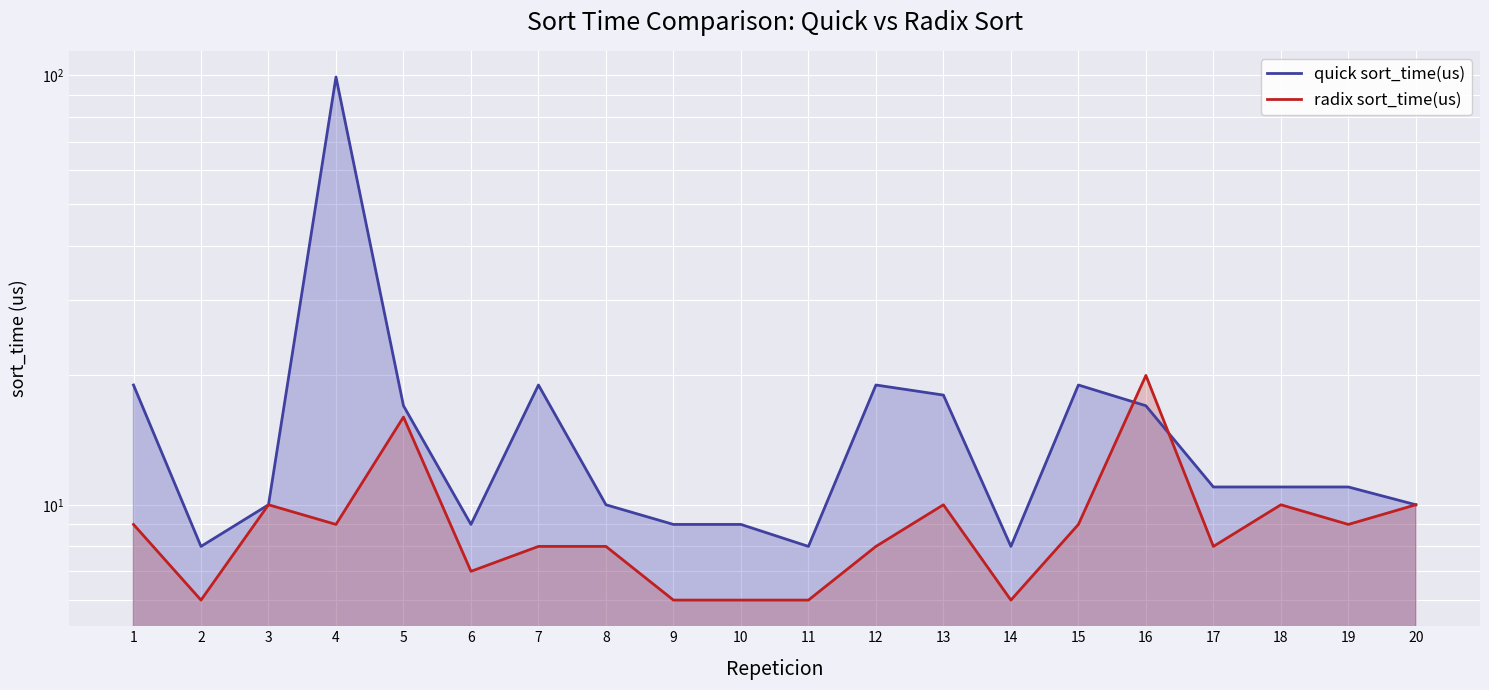

What is the value of the quick sort_time(us) point at the 4th from the left?

99